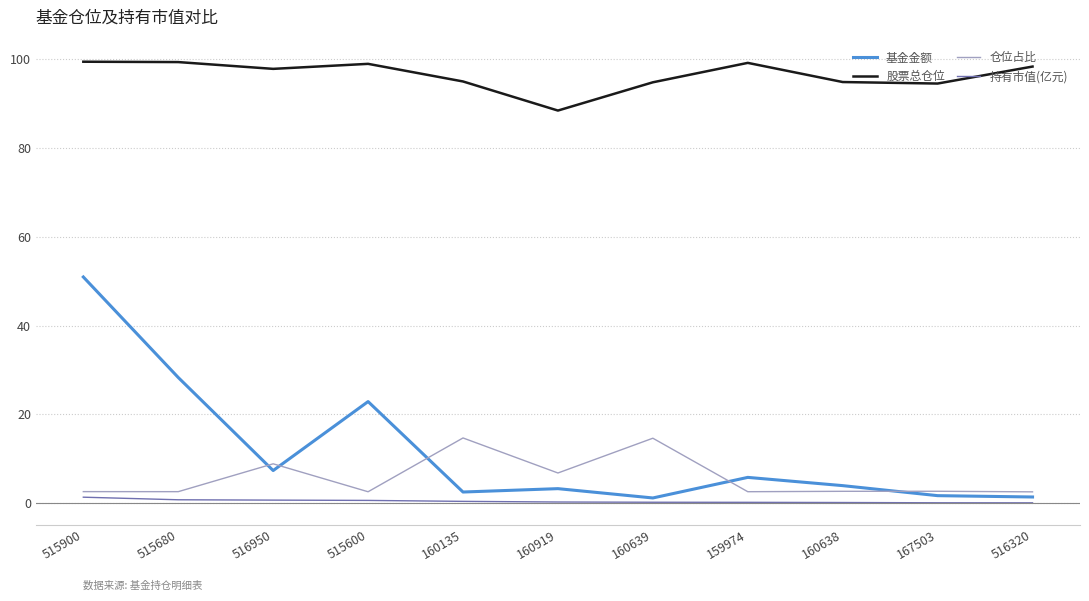

Which series has the largest range (max minus min)?

基金金额